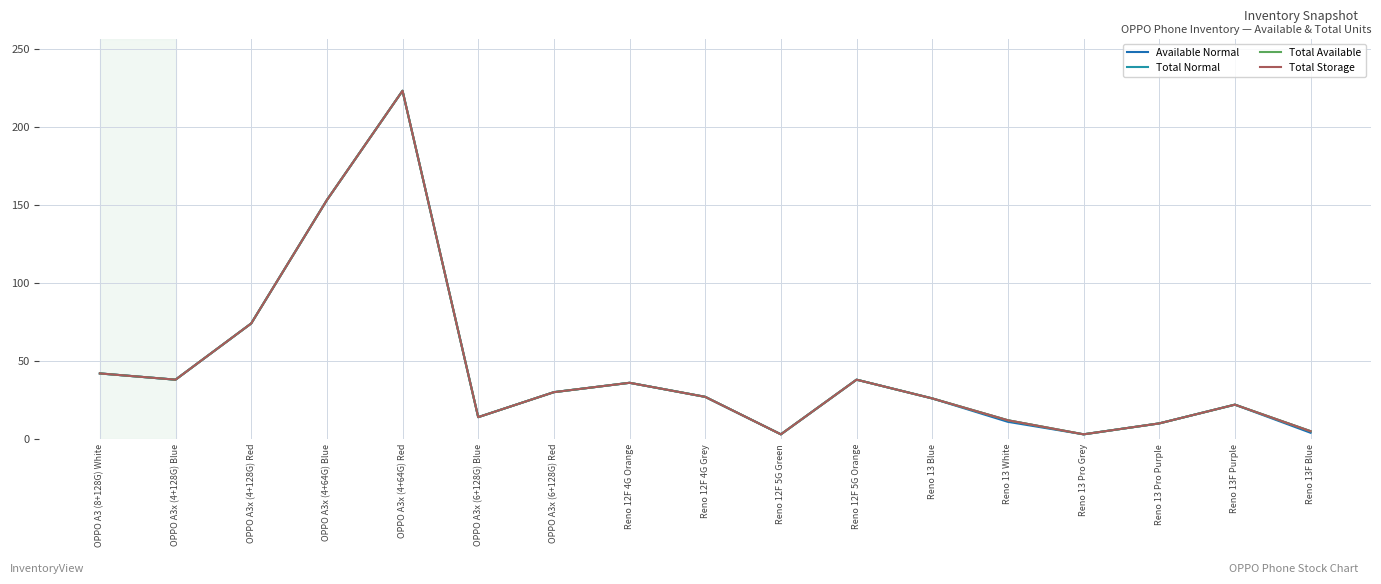

Does the chart have visible grid lines?

Yes